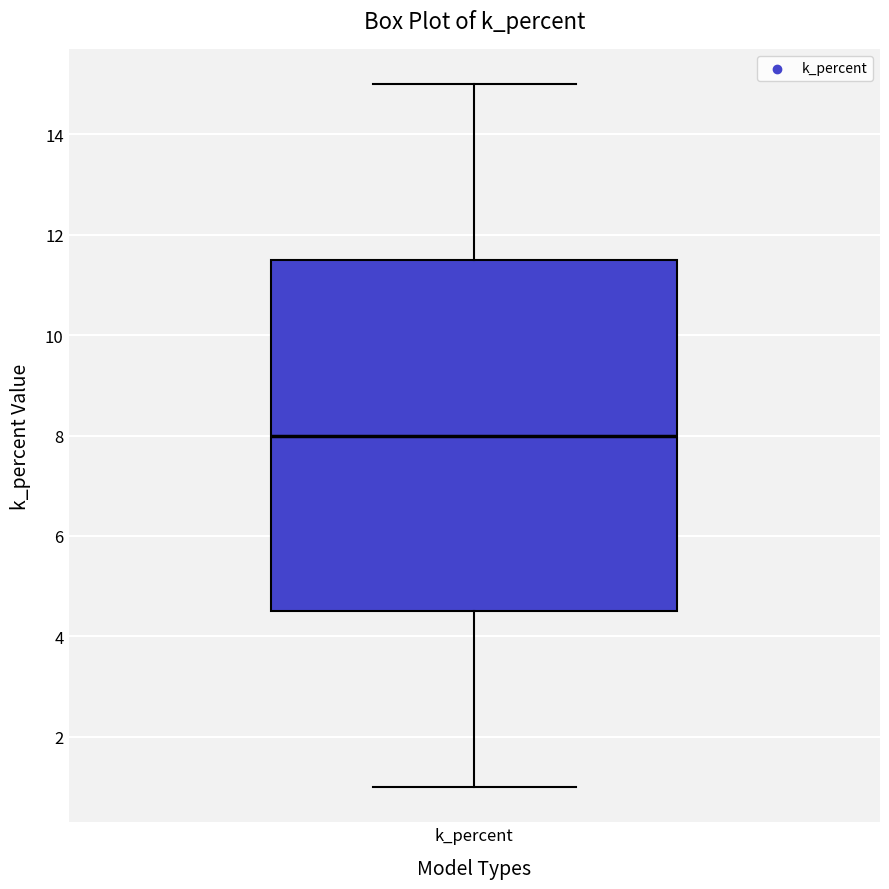

Read this box plot against the y-axis: the position of the median line, the range covered by the box, and the ends of both whiskers. The values are not printed on the chart, so give them approximately, as read against the axis.

median 8.0, box 4.6 to 11.6, whiskers 1.0 to 15.0